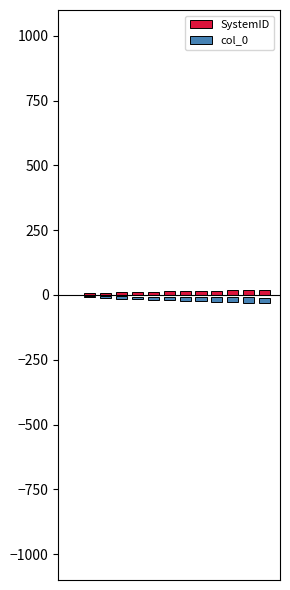

What is the difference between the second highest and minimum values in the col_0 series?

17.0